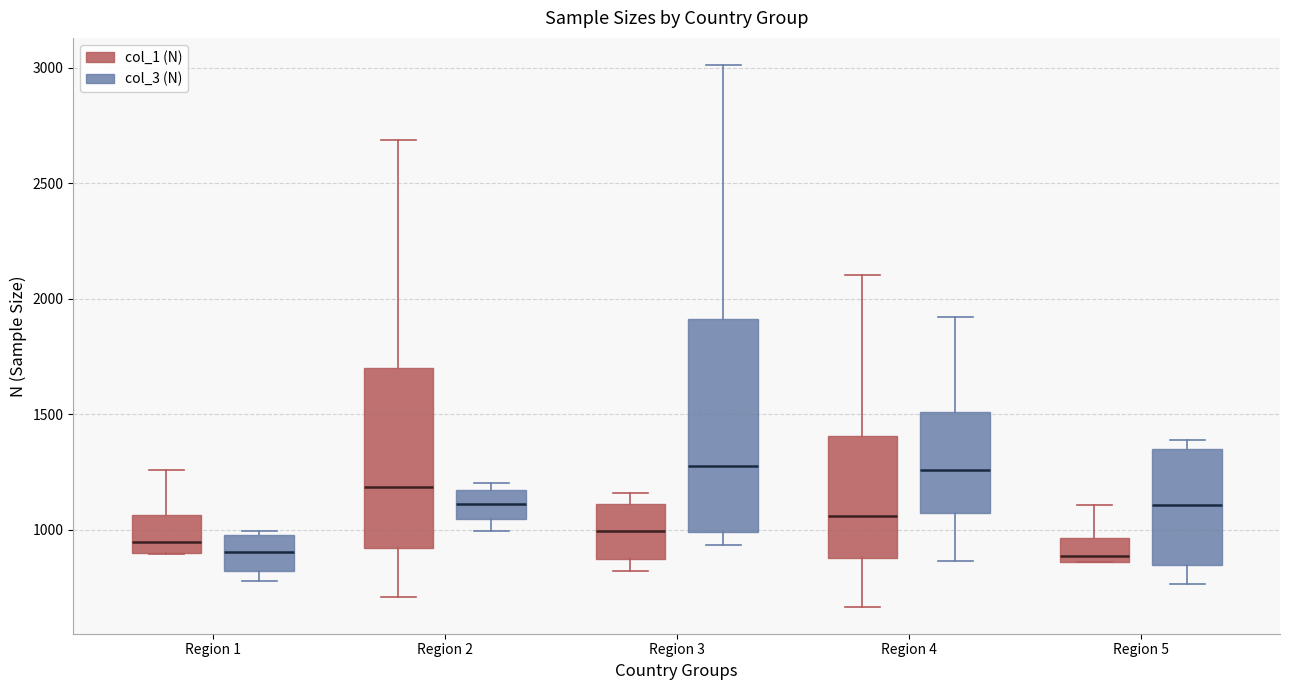

Where is the lower edge of the box for Region 2 (col_1 (N)) on the y-axis? The values are not printed on the chart, so give them approximately, as read against the axis.

900